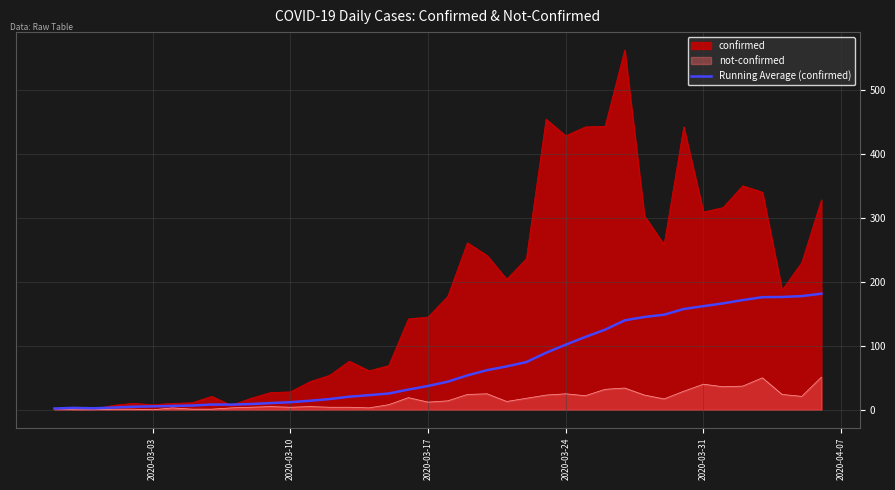

What is the highest value of the confirmed series?

562.0